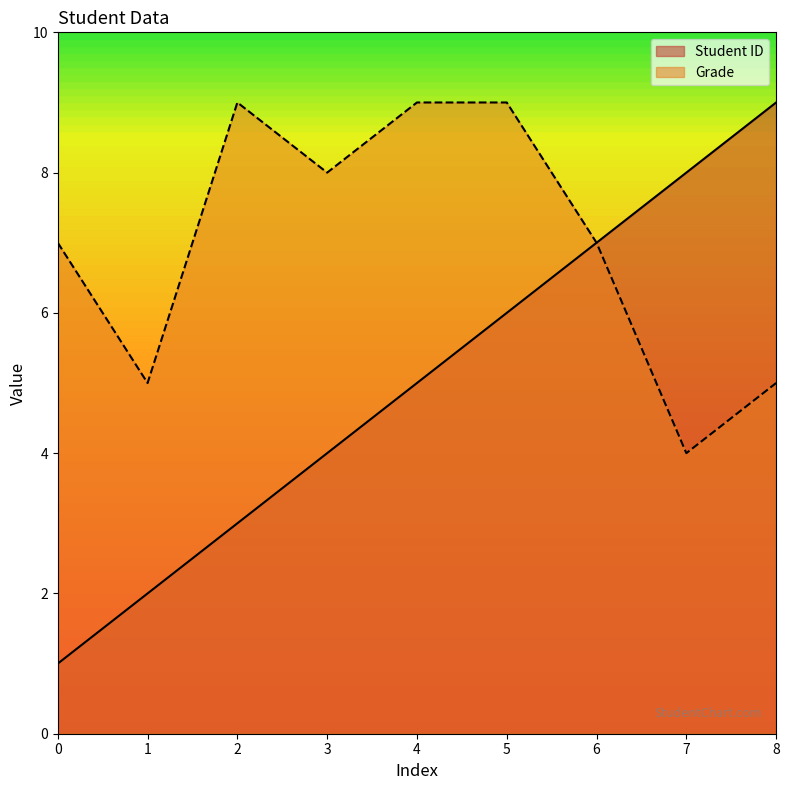

What is the value of the Student ID point at the 4th from the left?

4